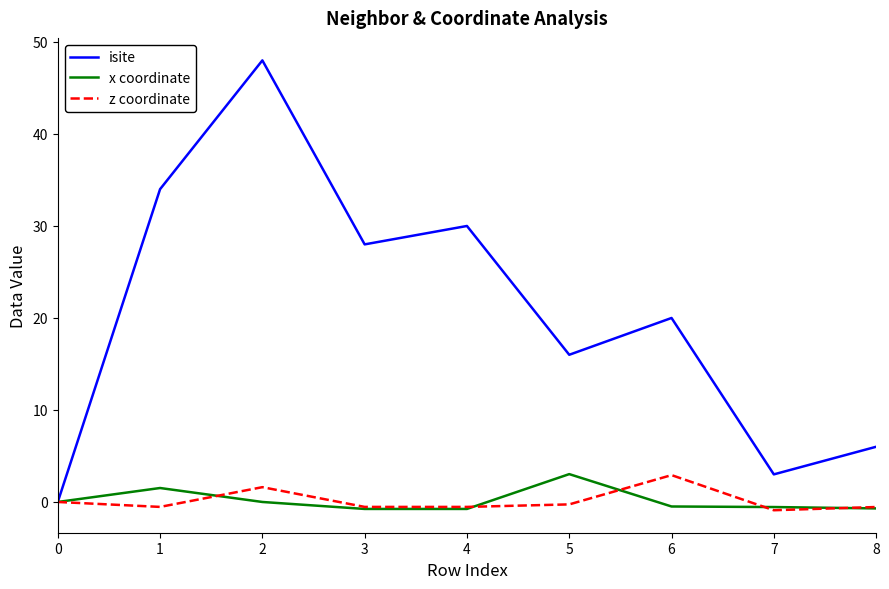

Between 3 and 7, which series saw the biggest shift?

isite